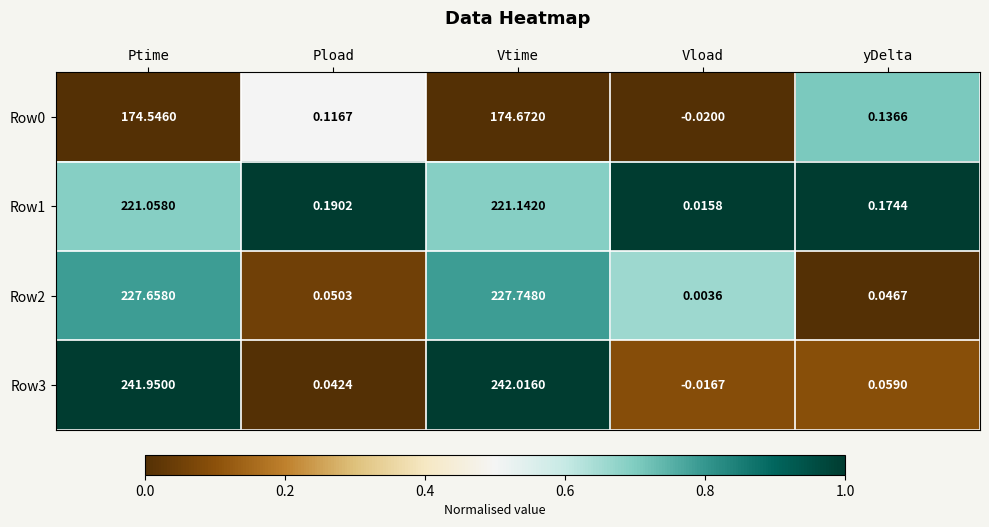

How many data points does each series have?

5